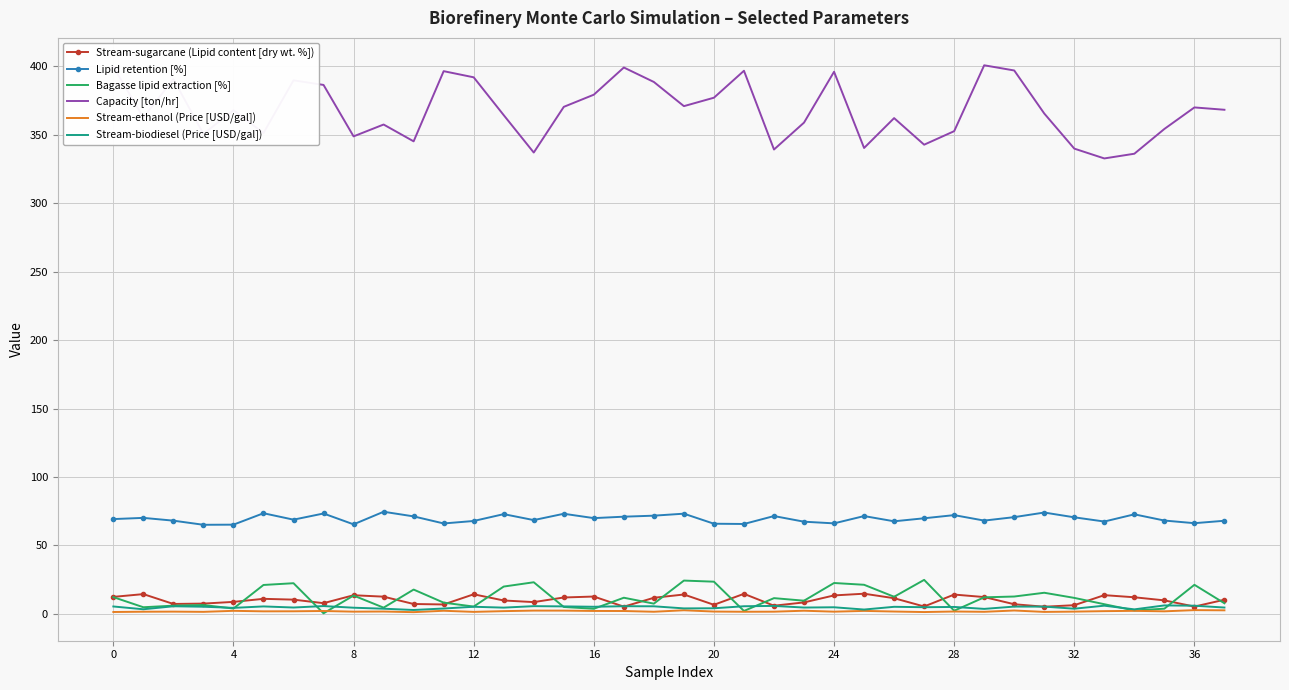

What are all the series names shown in the legend?

Stream-sugarcane (Lipid content [dry wt. %]), Lipid retention [%], Bagasse lipid extraction [%], Capacity [ton/hr], Stream-ethanol (Price [USD/gal]), Stream-biodiesel (Price [USD/gal])